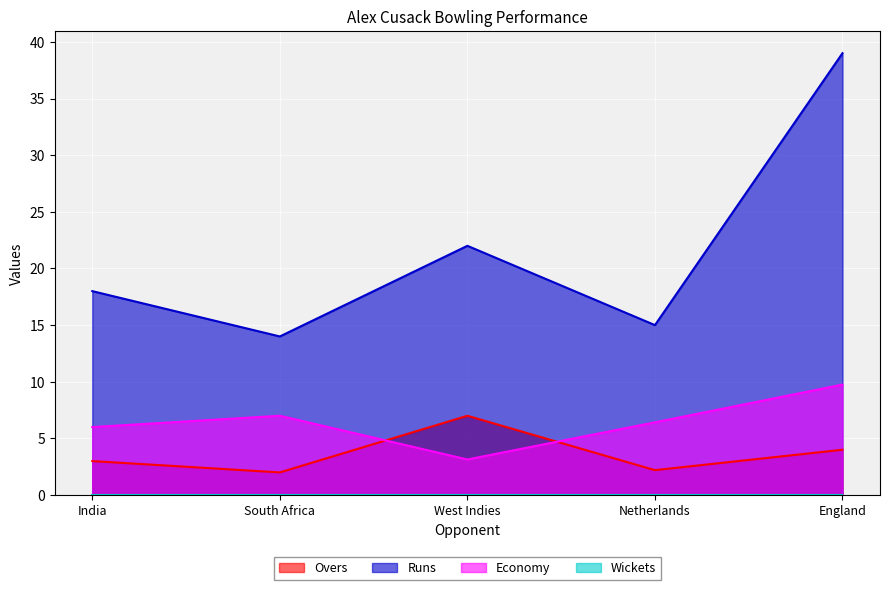

How many lines are shown in the chart?

4